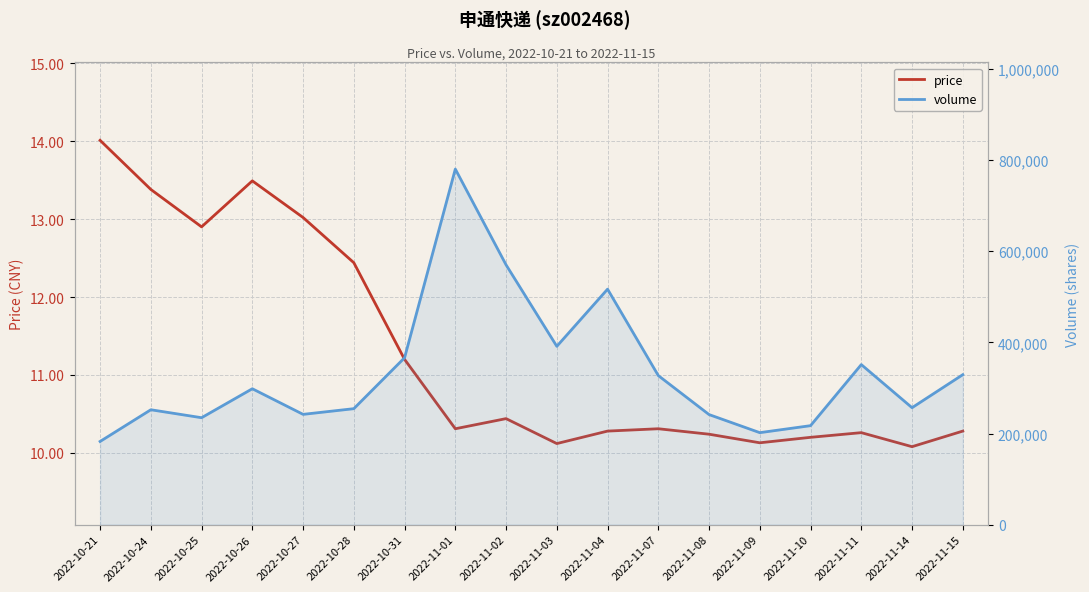

Reading left to right, extract all data points from this chart.

price: 2022-10-21=14.0	2022-10-24=13.4	2022-10-25=12.9	2022-10-26=13.5	2022-10-27=13.0	2022-10-28=12.4	2022-10-31=11.2	2022-11-01=10.3	2022-11-02=10.4	2022-11-03=10.1	2022-11-04=10.3	2022-11-07=10.3	2022-11-08=10.2	2022-11-09=10.1	2022-11-10=10.2	2022-11-11=10.3	2022-11-14=10.1	2022-11-15=10.3
volume: 2022-10-21=182534.0	2022-10-24=252124.0	2022-10-25=234659.0	2022-10-26=298223.0	2022-10-27=242018.0	2022-10-28=254490.0	2022-10-31=366270.0	2022-11-01=780349.0	2022-11-02=570110.0	2022-11-03=391349.0	2022-11-04=516768.0	2022-11-07=327101.0	2022-11-08=241541.0	2022-11-09=201855.0	2022-11-10=217220.0	2022-11-11=351224.0	2022-11-14=256642.0	2022-11-15=329091.0